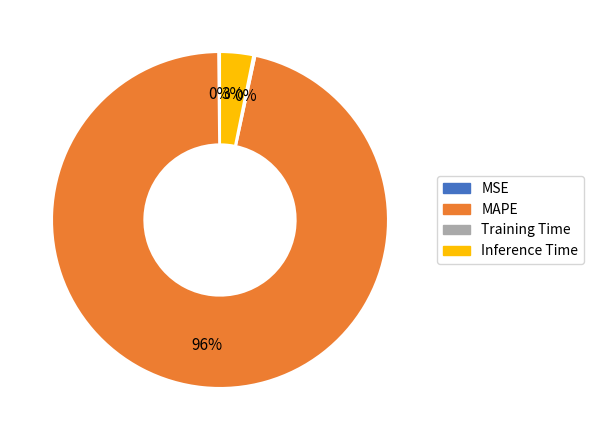

Between MAPE and Inference Time, which is larger?

MAPE